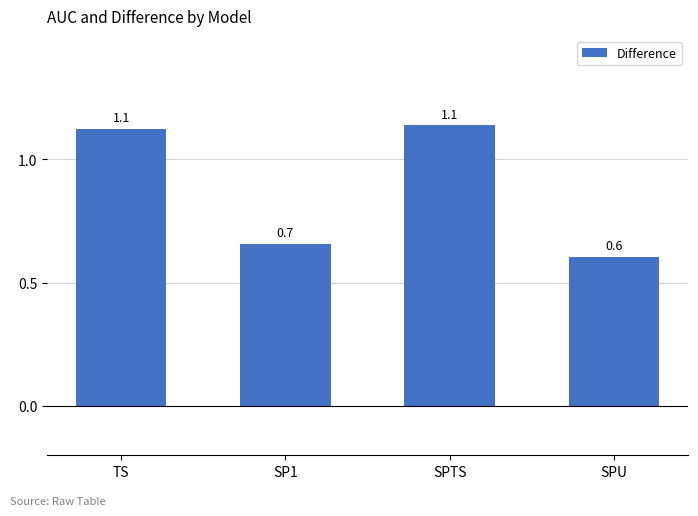

Is it true that the value at SPTS is 1.1?

True